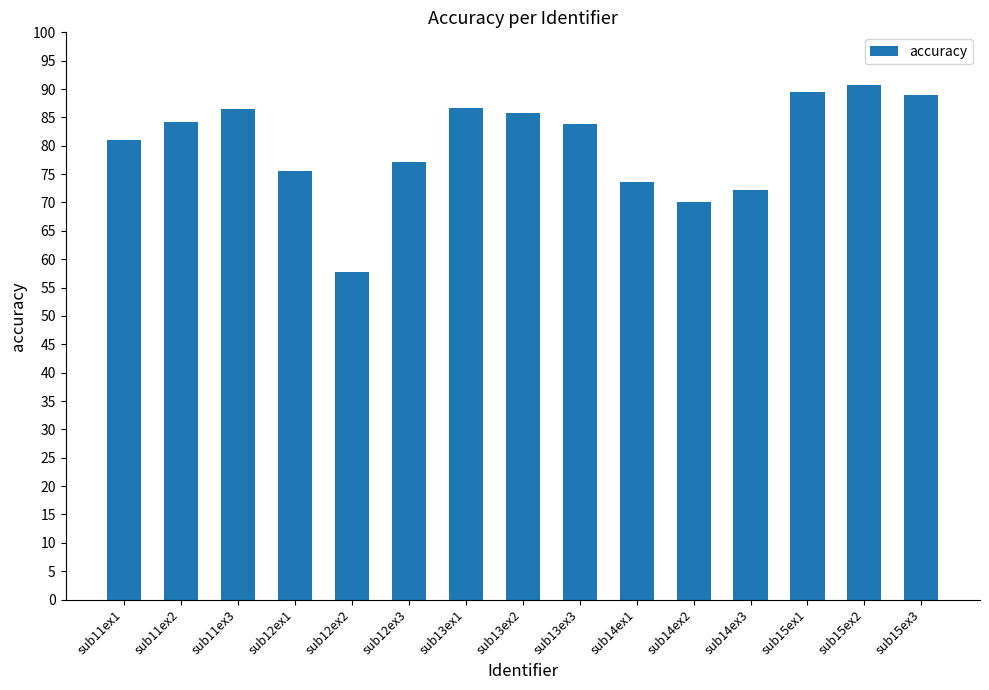

How many bars are there in total?

15